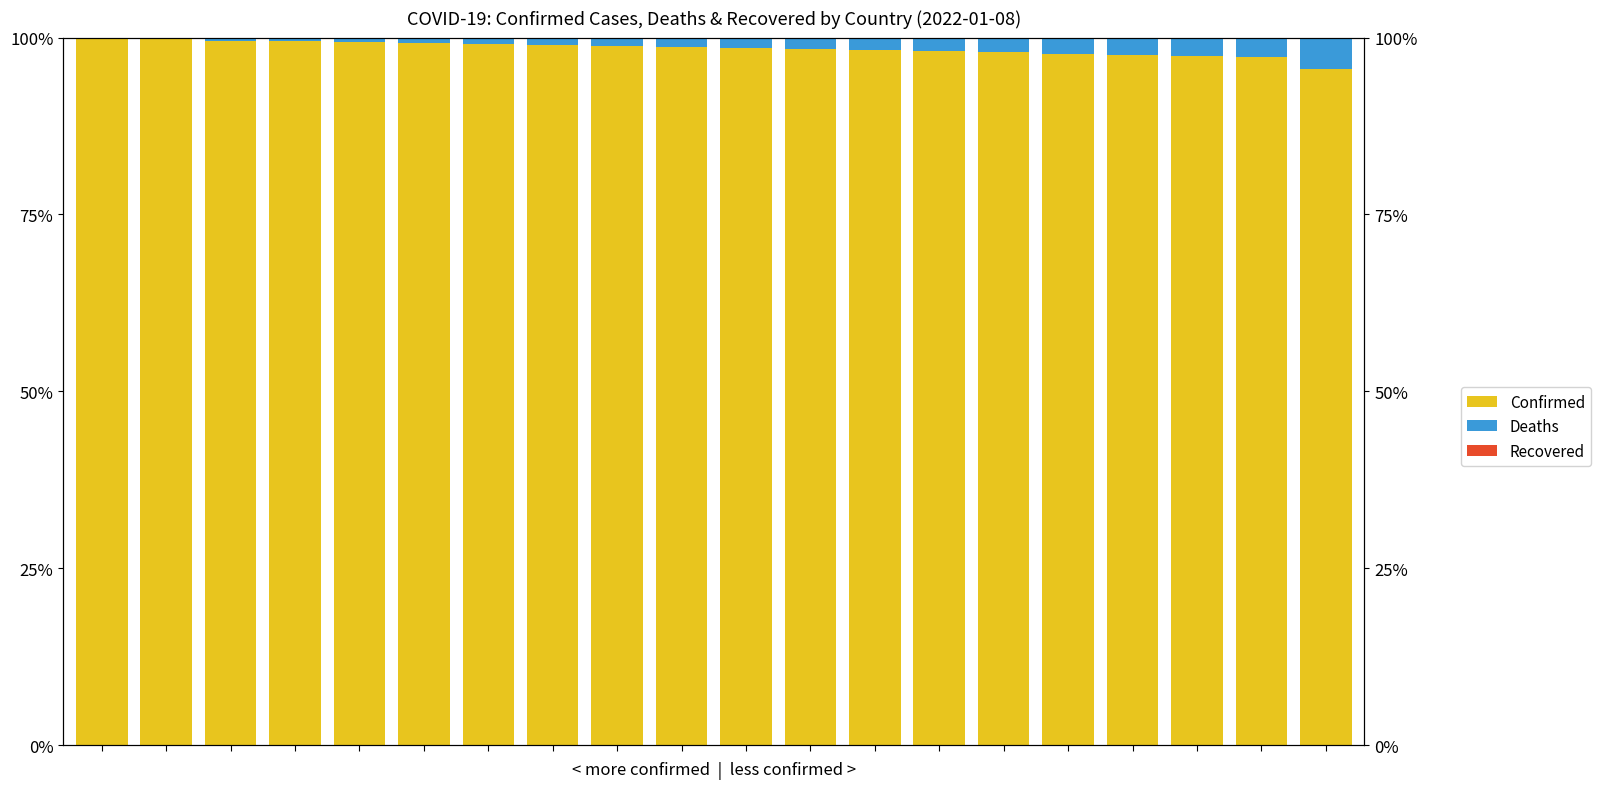

What is the value of the Deaths bar at the 7th from the left?

0.8